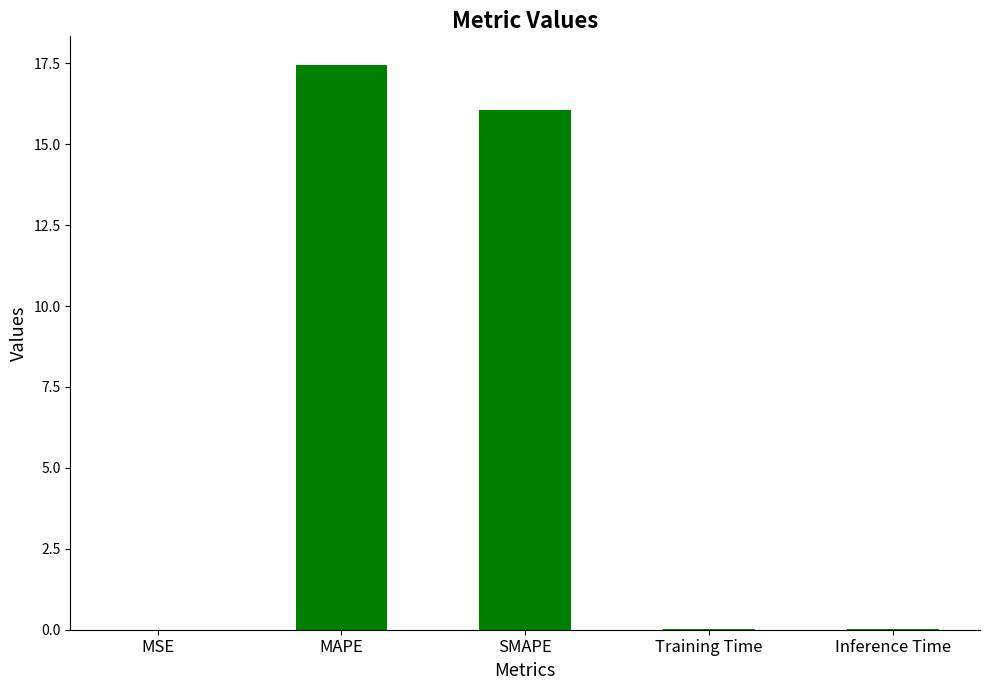

Which has a higher value, MSE or SMAPE?

SMAPE